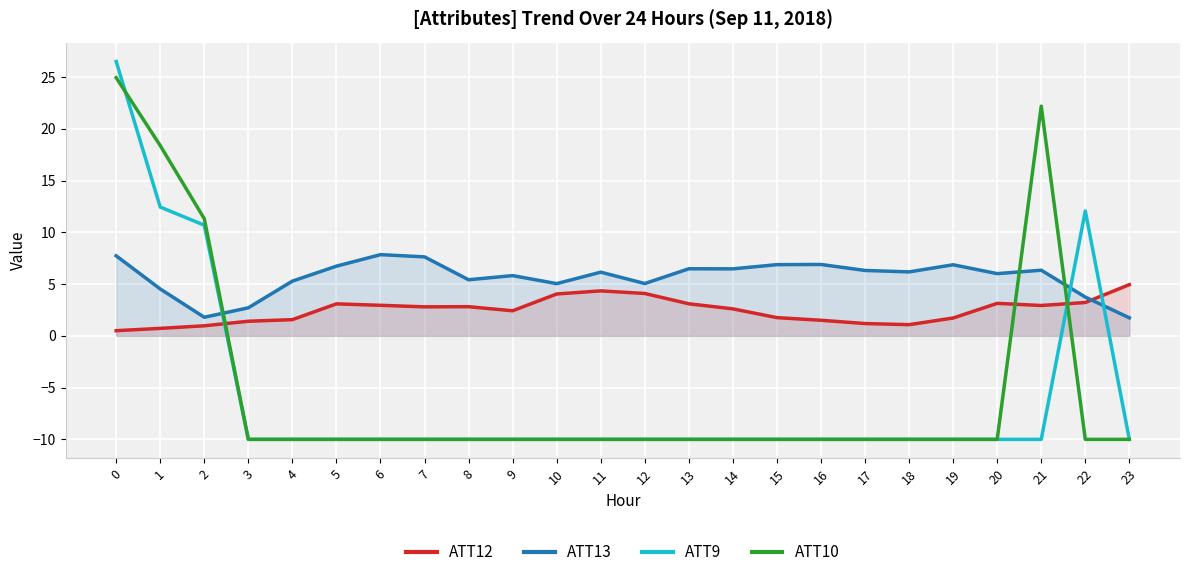

What are all the series names shown in the legend?

ATT12, ATT13, ATT9, ATT10